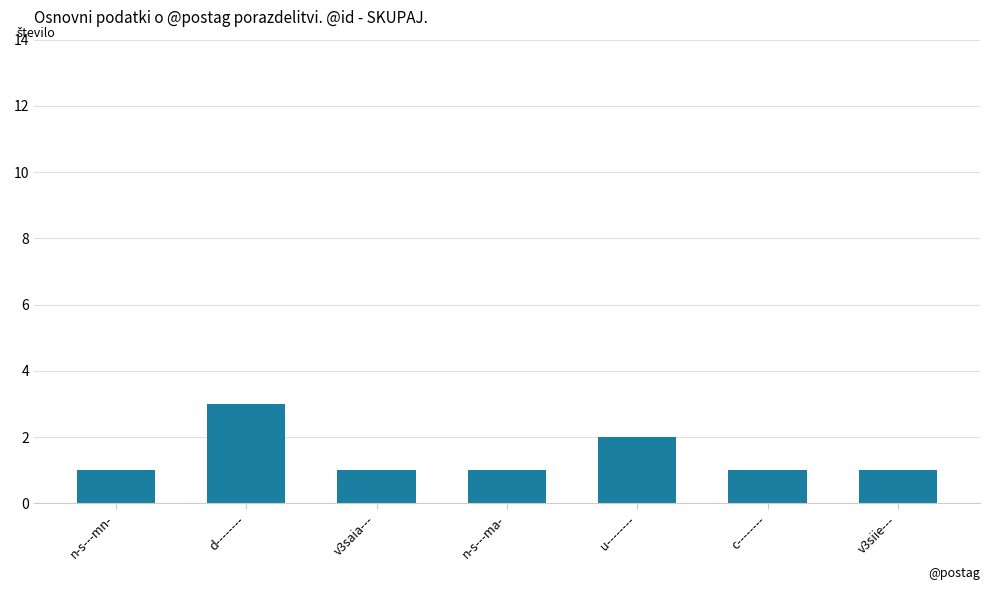

Which has a higher value, u-------- or v3saia---?

u--------